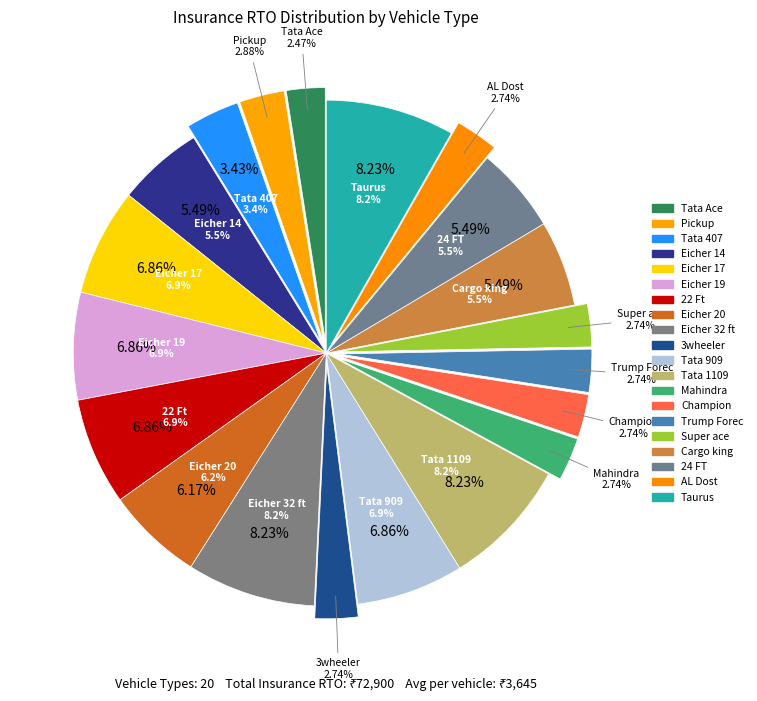

To the nearest percent, what is the difference between the largest and smallest slice percentages?

6%